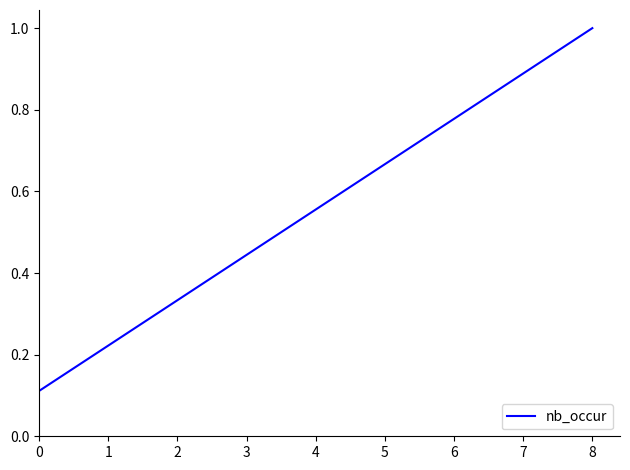

Which category has the highest value across all series?

8